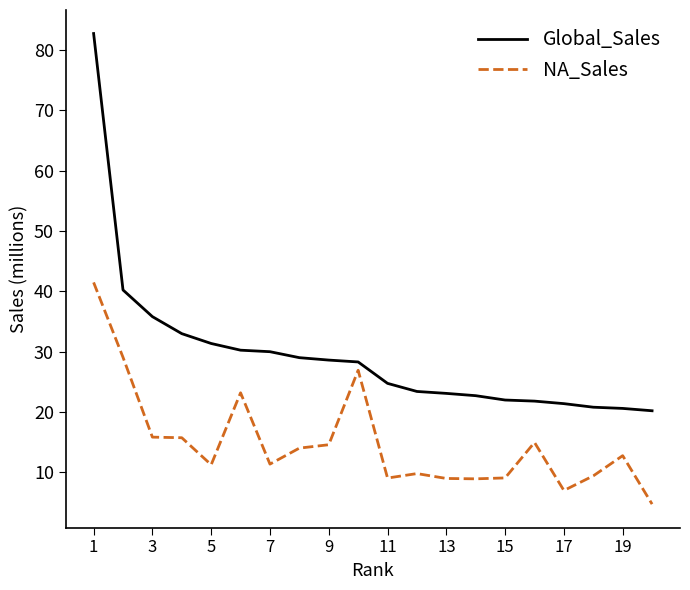

Which series has the widest spread of values?

Global_Sales